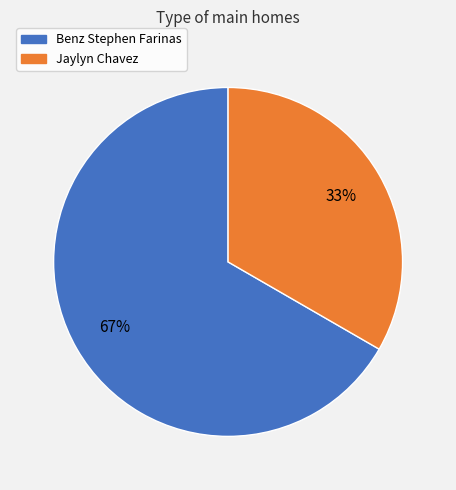

To the nearest percent, what percentage of the pie is Benz Stephen Farinas?

67%